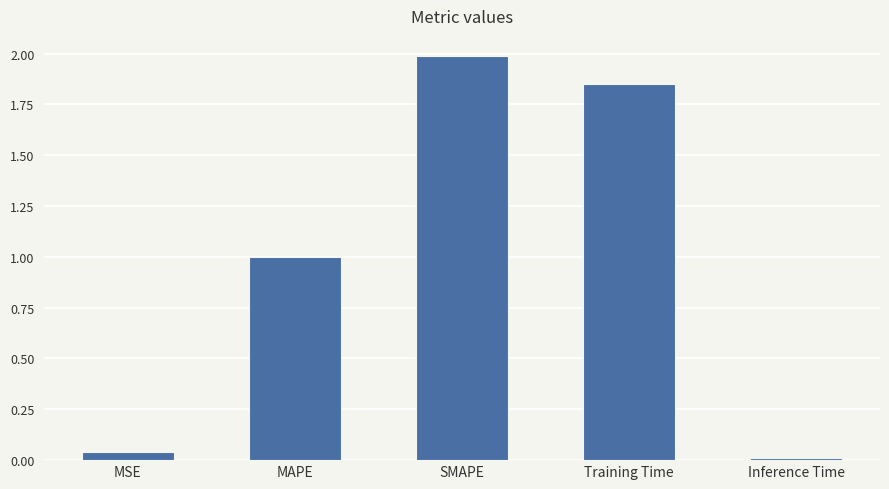

What is the value of the 3rd bar from the left?

2.0